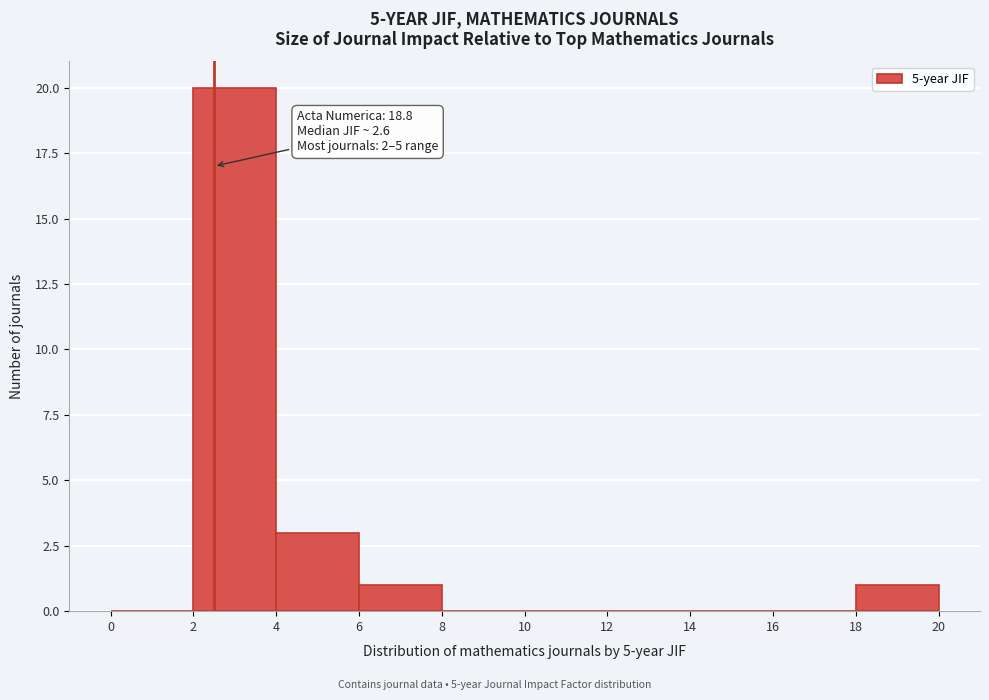

Over which range of the x-axis is the bar tallest?

2 to 4